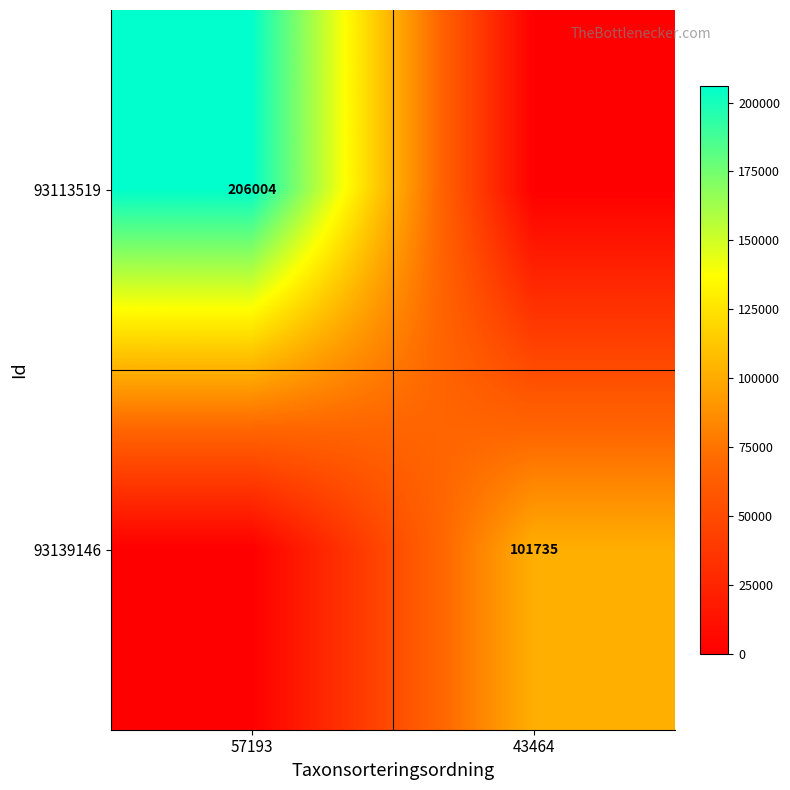

The 93139146 series shows 174472 at 43464. True or false?

False